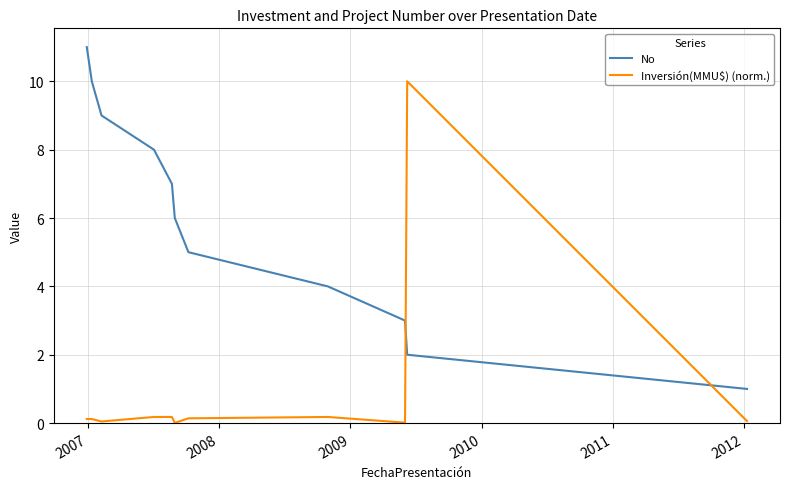

Rank the series by their maximum value, from lowest to highest.

Inversión(MMU$) (norm.), No